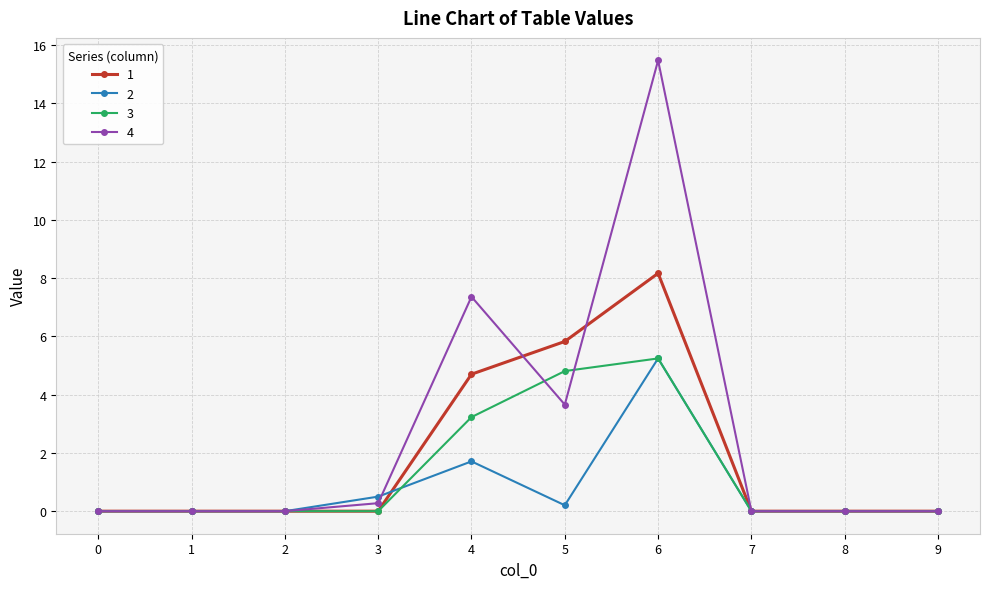

Which series has the widest spread of values?

4